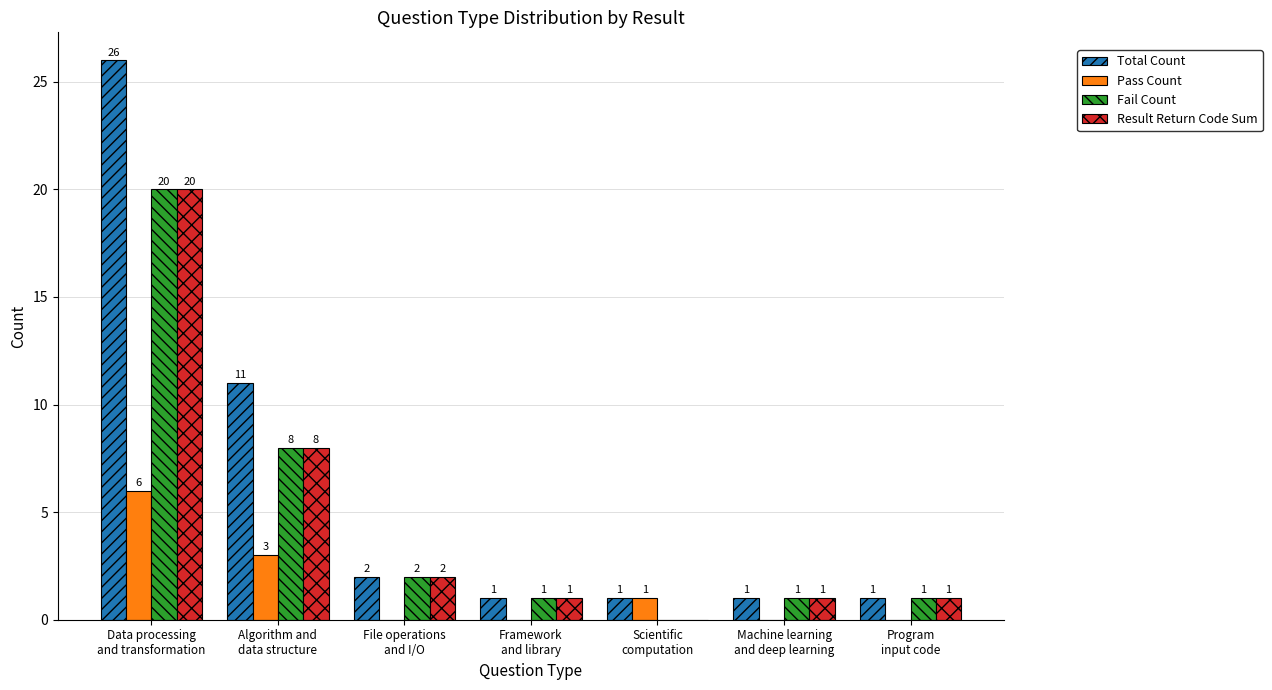

What is the sum of all Fail Count values?

33